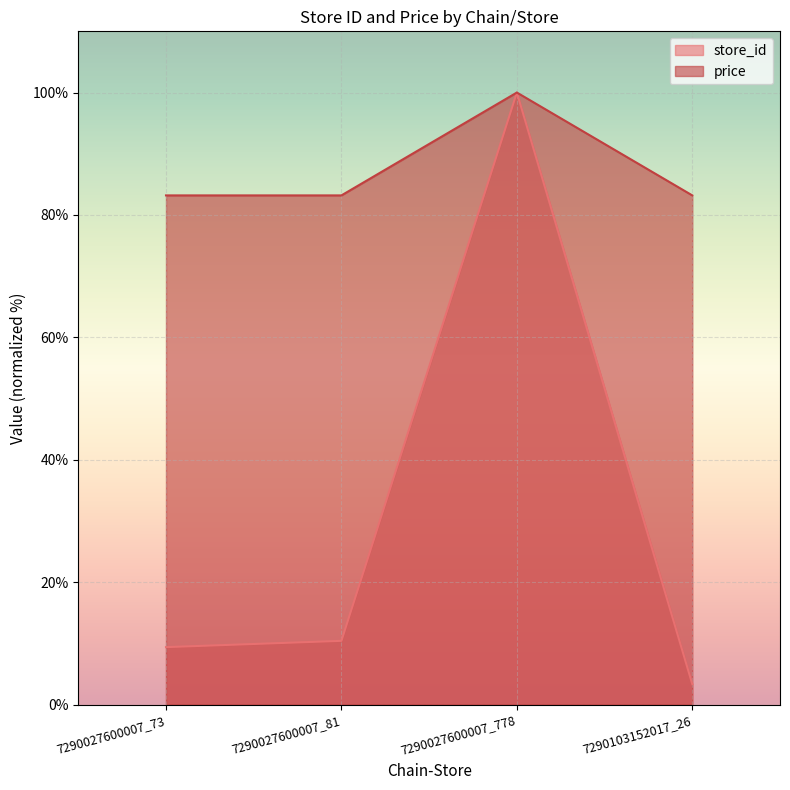

Reading left to right, what are all the values shown in this chart?

store_id: 7290027600007_73=9.4	7290027600007_81=10.4	7290027600007_778=100.0	7290103152017_26=3.3
price: 7290027600007_73=83.2	7290027600007_81=83.2	7290027600007_778=100.0	7290103152017_26=83.2